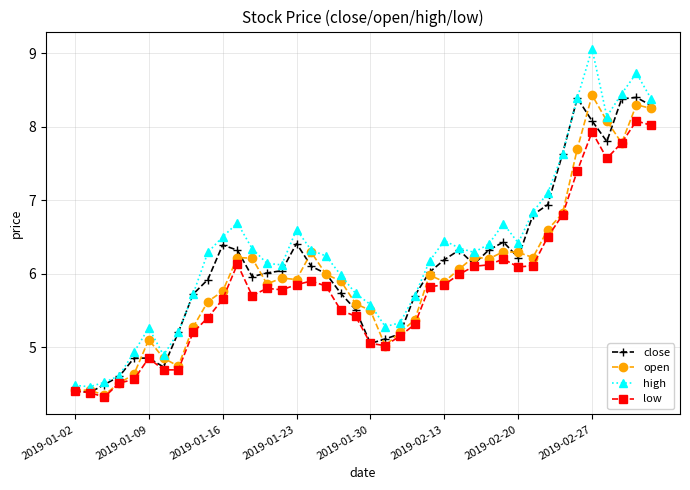

True or false: close has more than 0 interior local peaks.

True